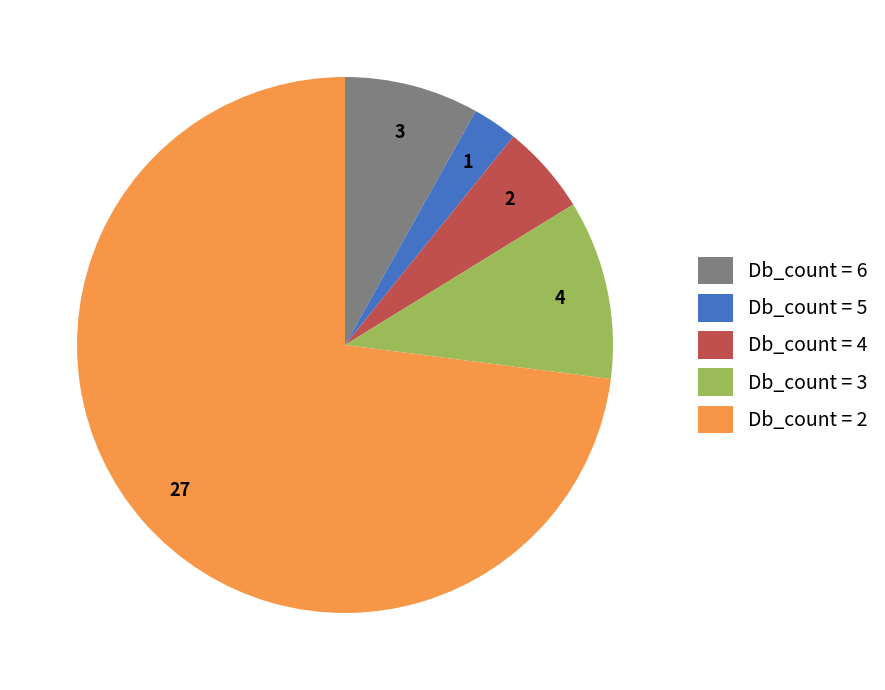

How many segments does this pie chart have?

5